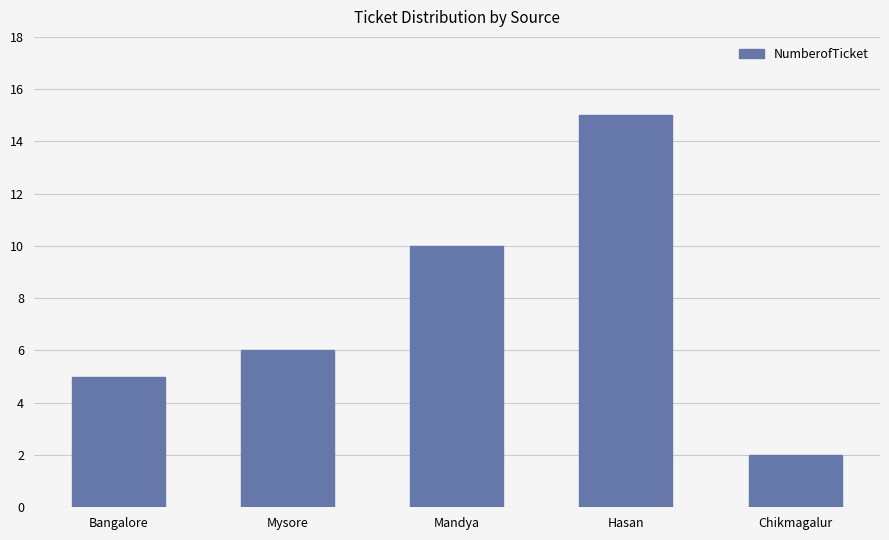

How many distinct data groups are displayed?

1